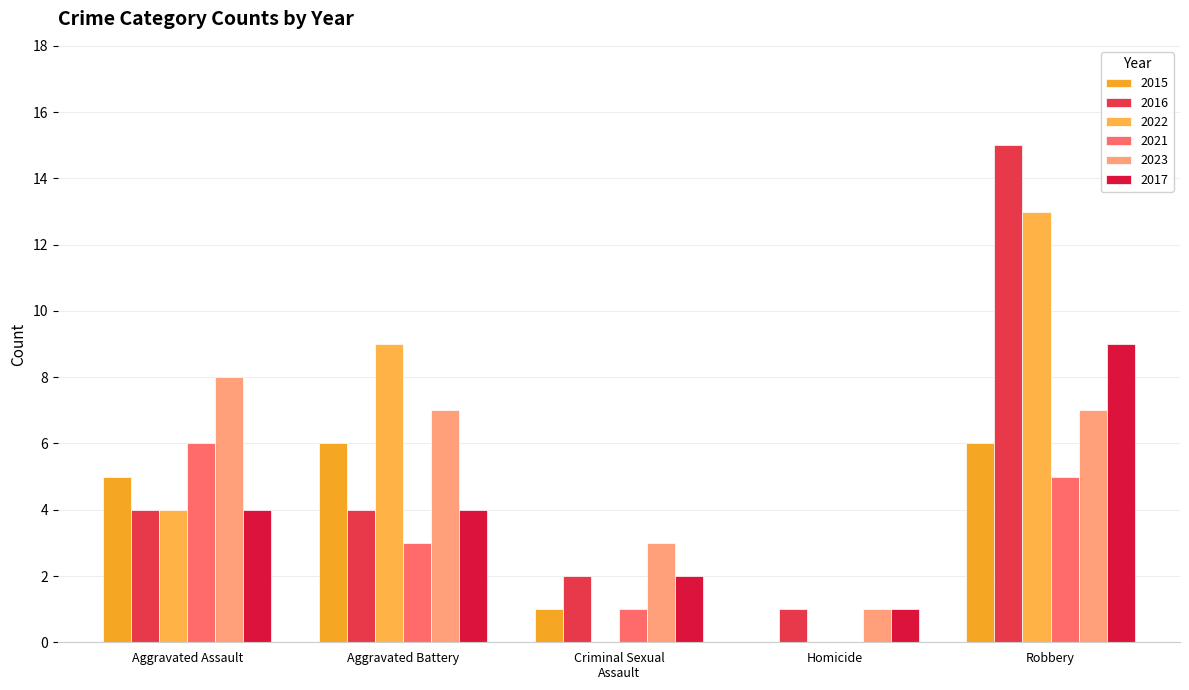

Which label corresponds to the smallest value in the chart?

Homicide